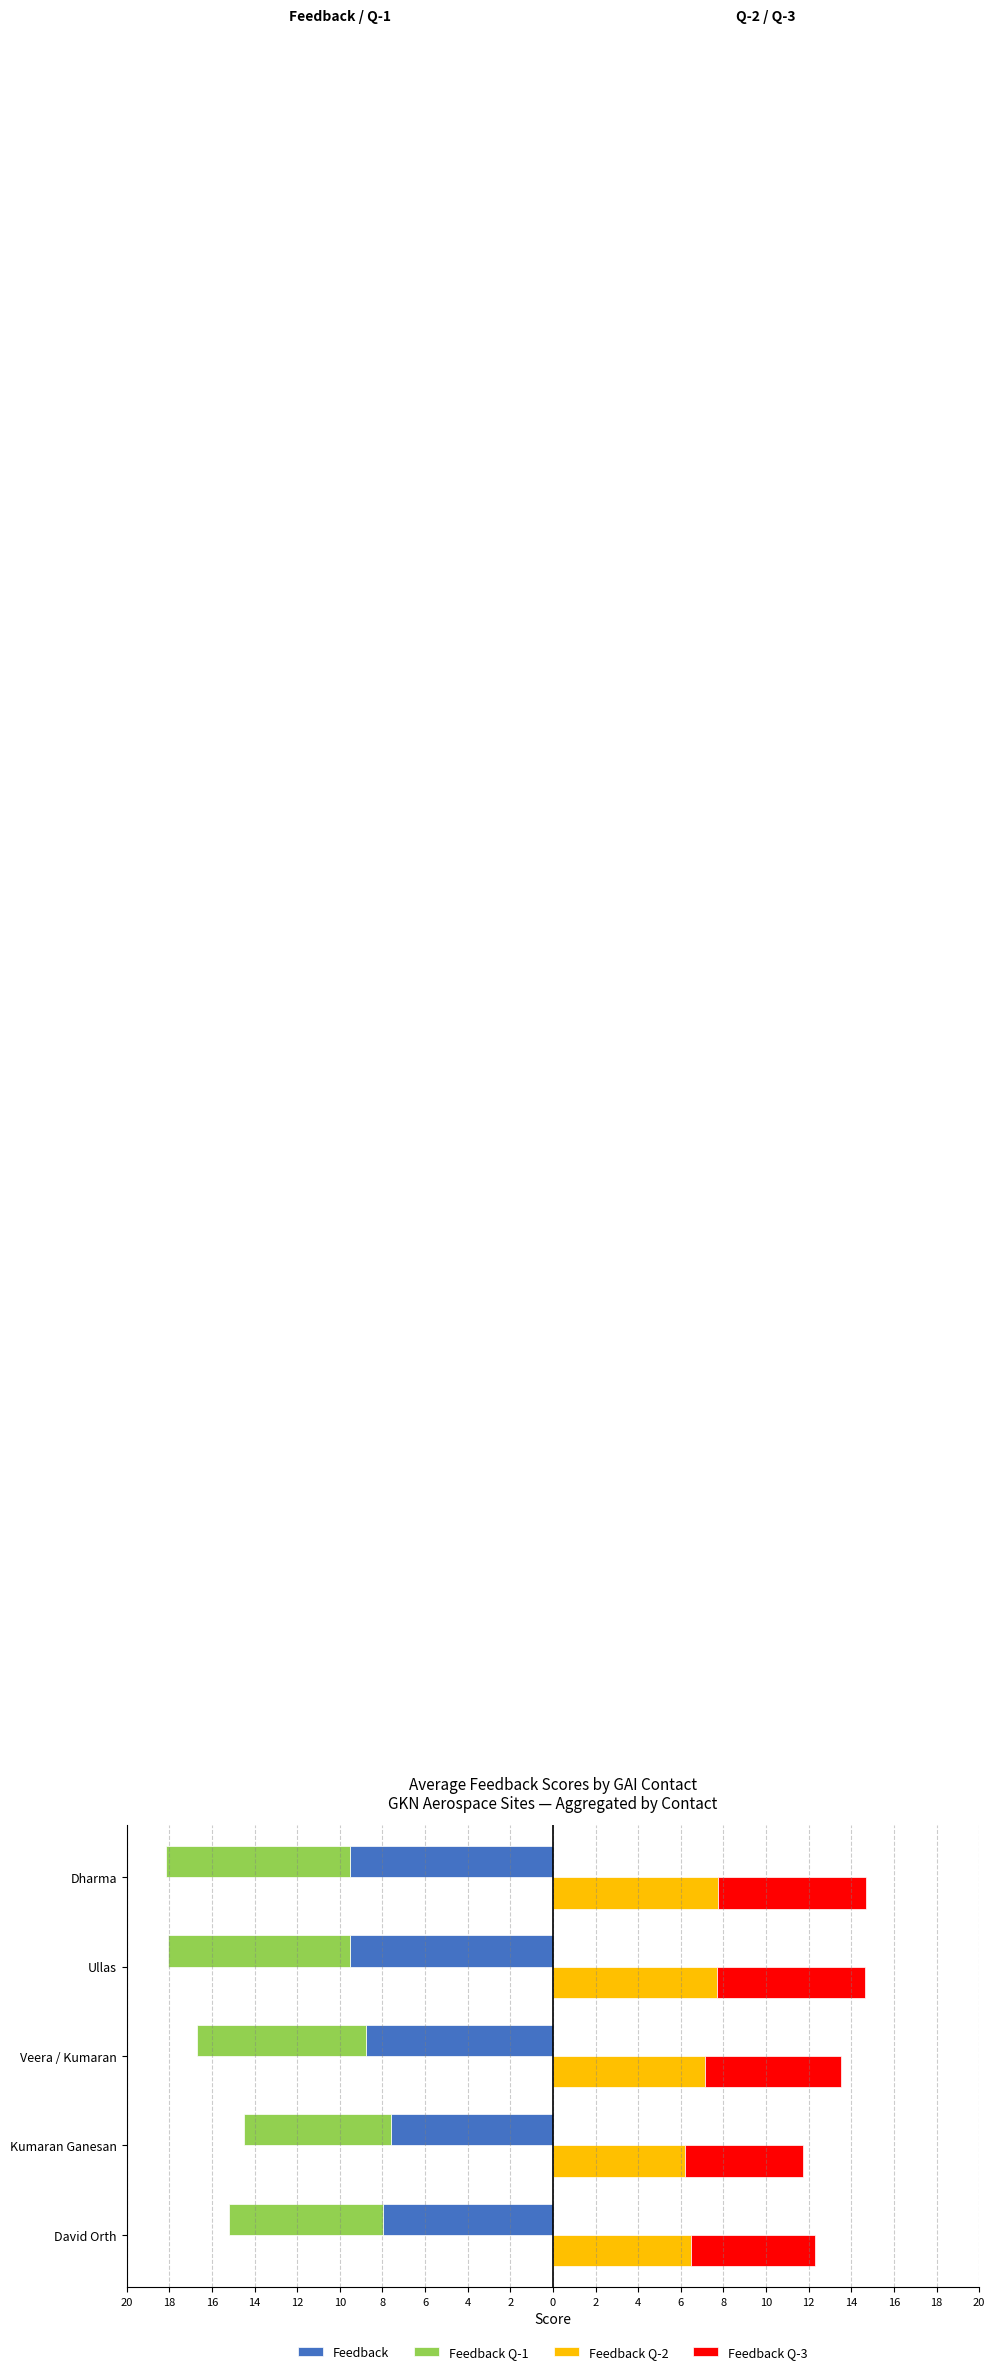

What is the highest value of the Feedback Q-3 series?

7.0